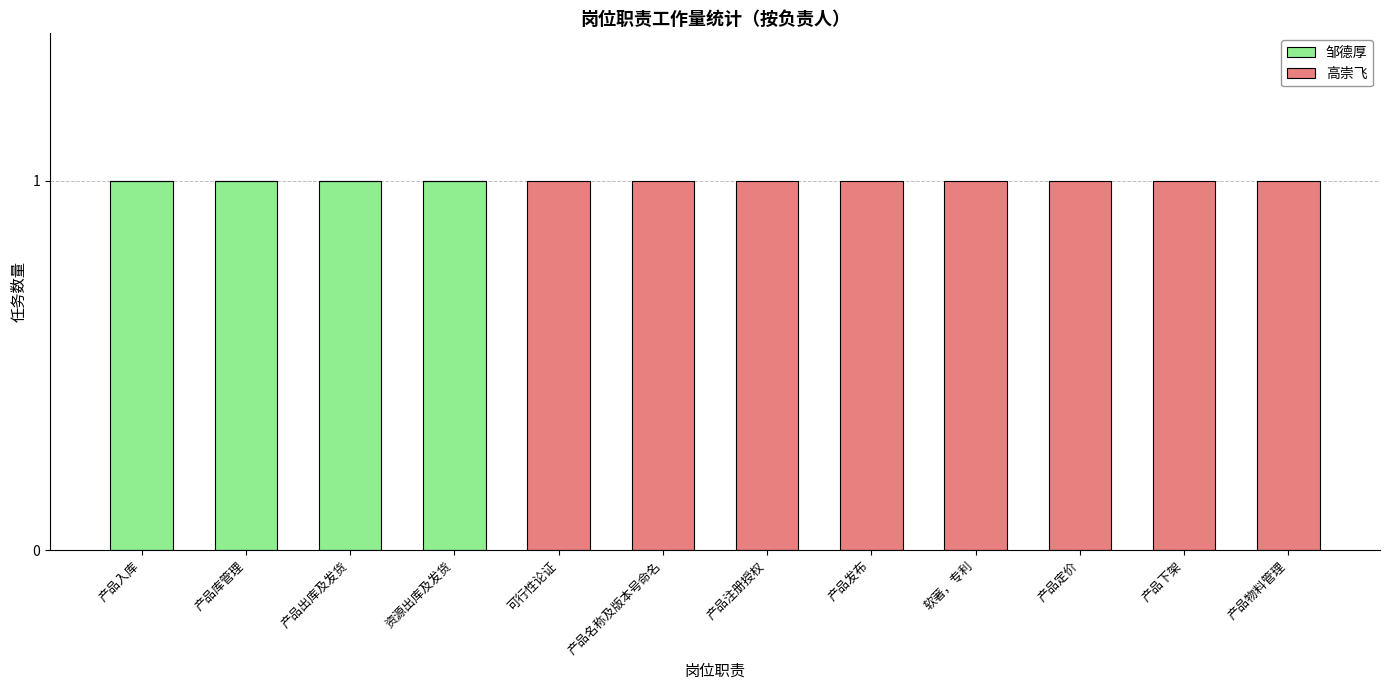

Is it true that 邹德厚 equals 0 at 产品库管理?

False